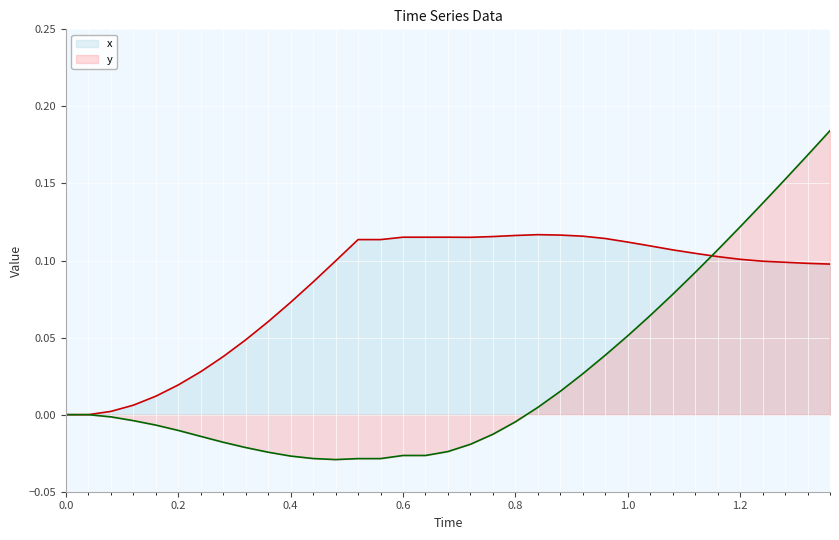

What are all the series names shown in the legend?

x, y